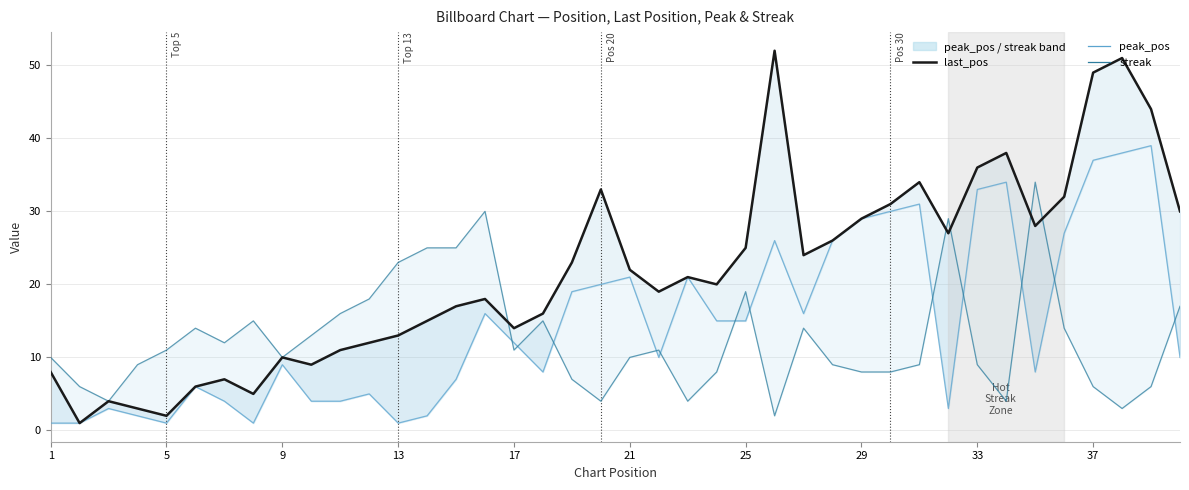

Is this an area chart (filled region under the line)?

No